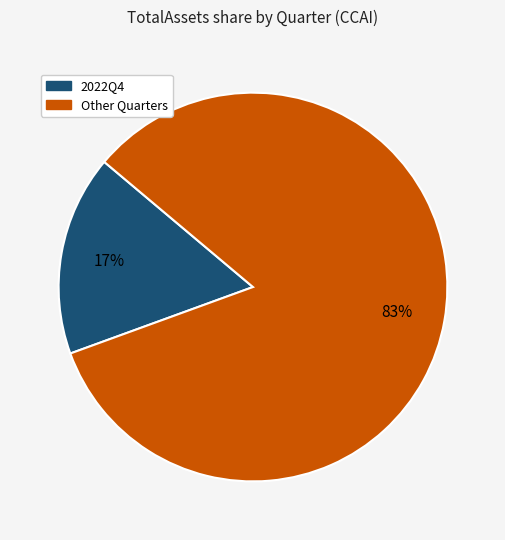

Is there any slice that represents more than half of the pie?

Yes